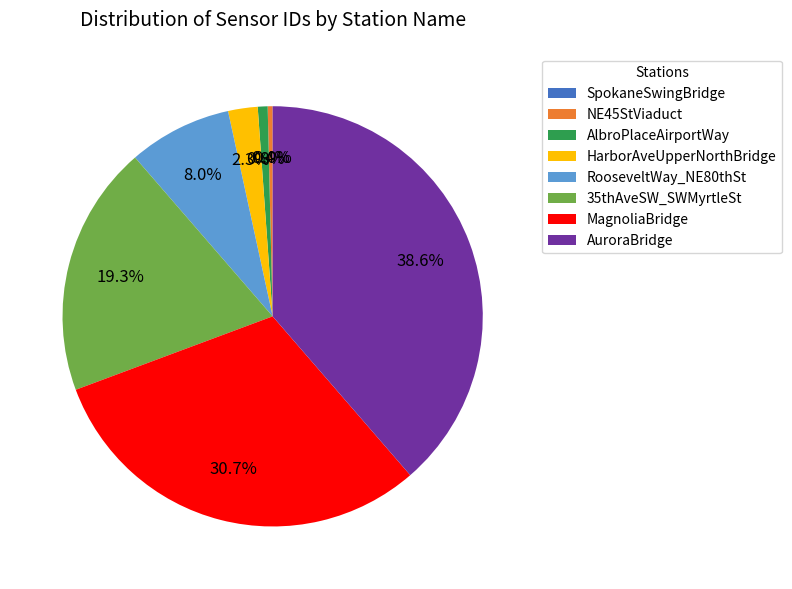

Which slice is the largest?

AuroraBridge